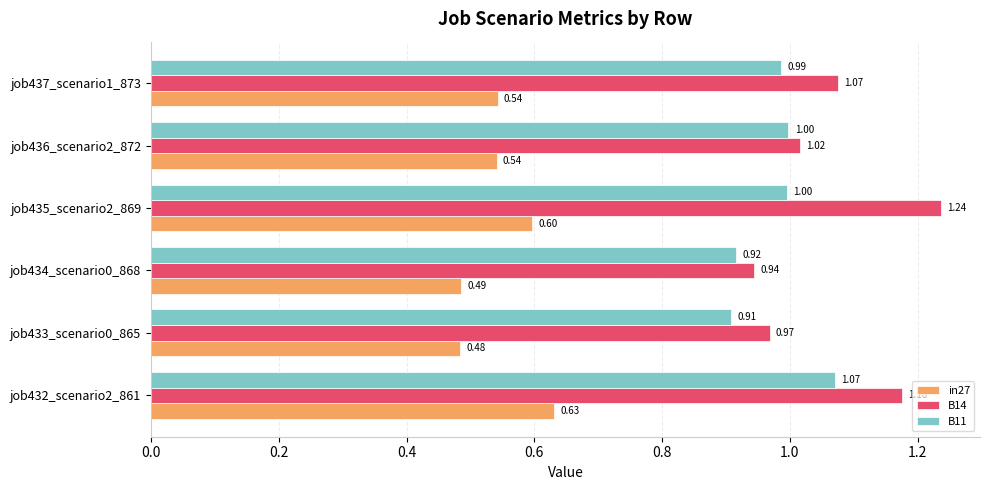

Which series has the widest spread of values?

B14